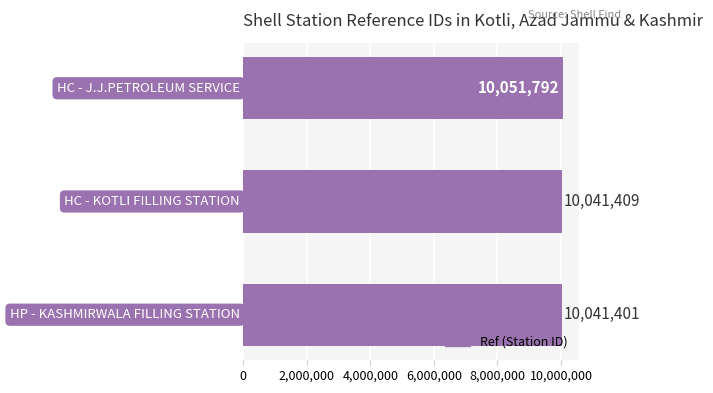

How many categories are shown in the chart?

3